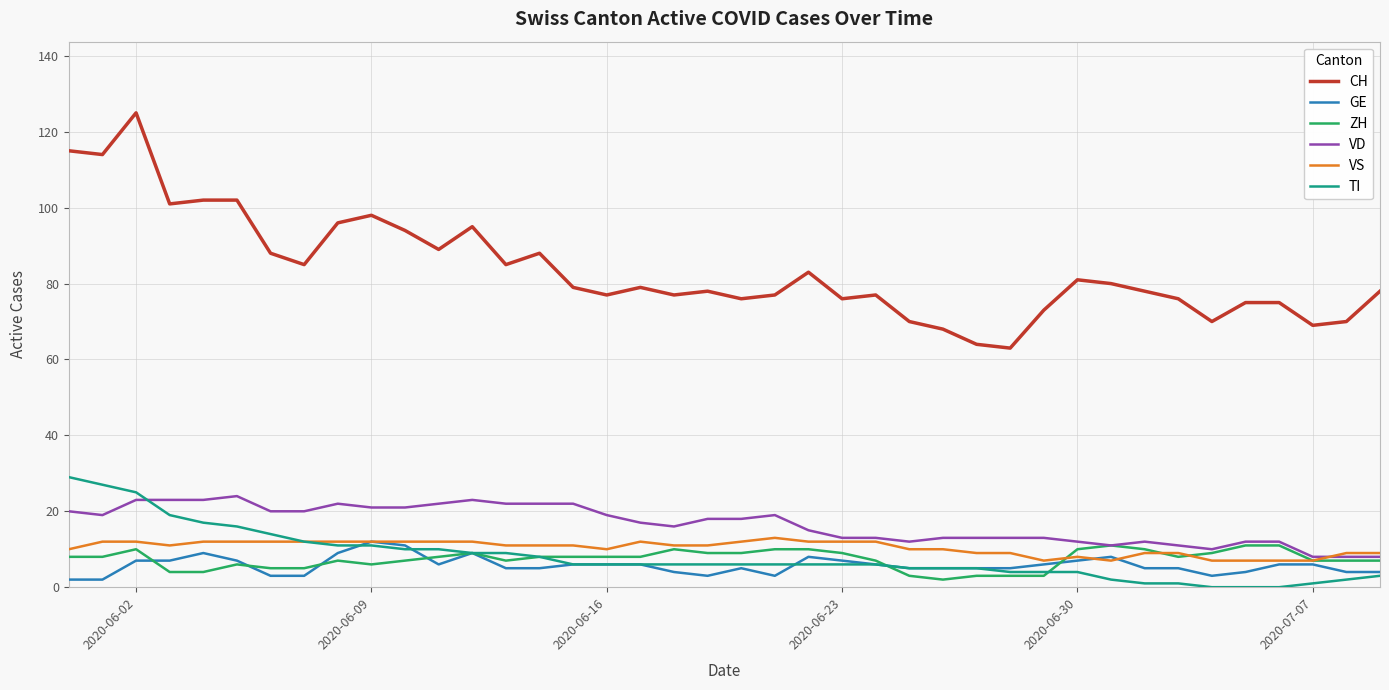

Which series ends up on top after the final intersection of VD and TI?

VD